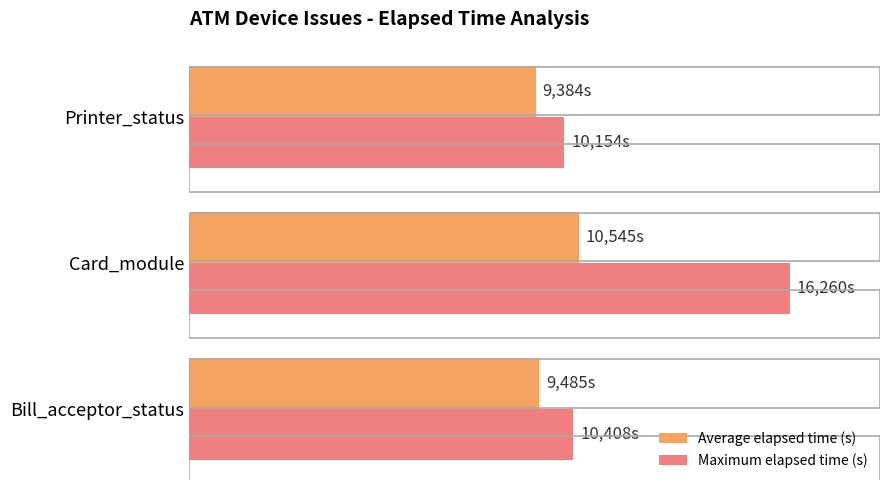

What are all the series names shown in the legend?

Average elapsed time (s), Maximum elapsed time (s)